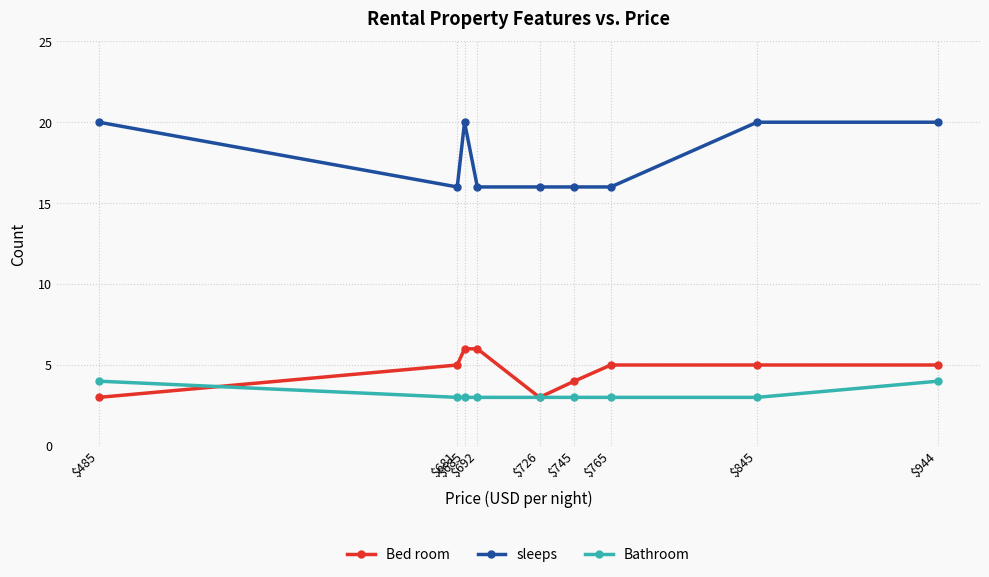

Rank the series by their maximum value, from lowest to highest.

Bathroom, Bed room, sleeps